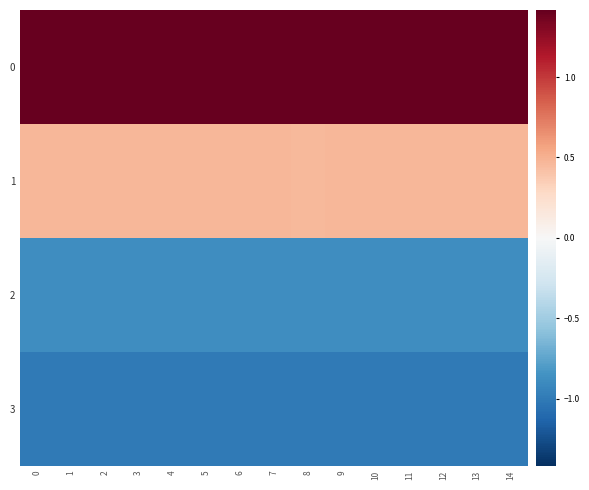

What is the difference between the highest and lowest values at 7?

2.4